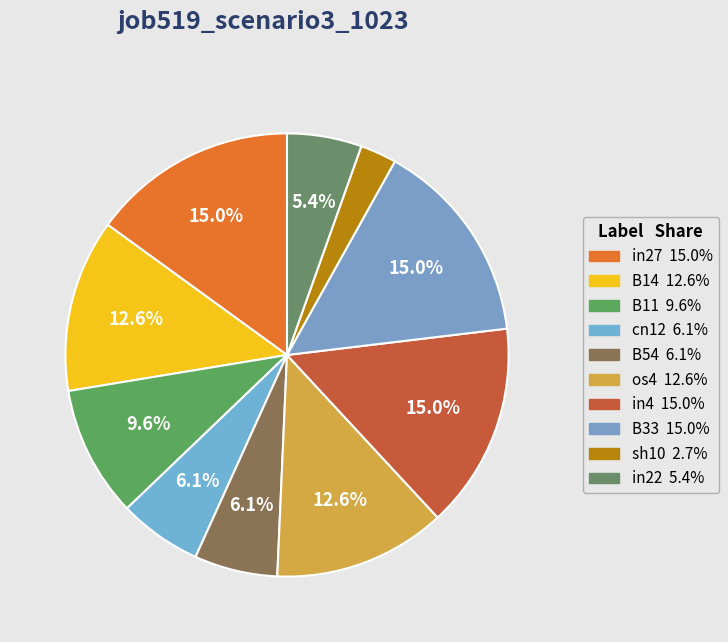

How many segments does this pie chart have?

10